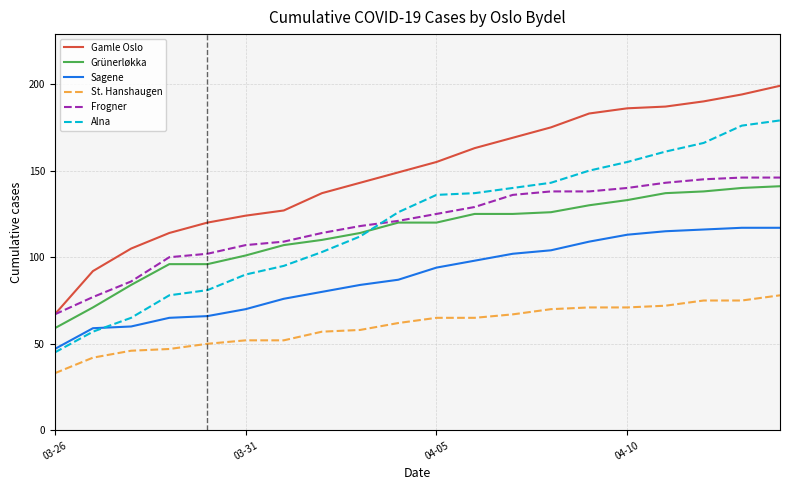

Which series has the largest total across all categories?

Gamle Oslo